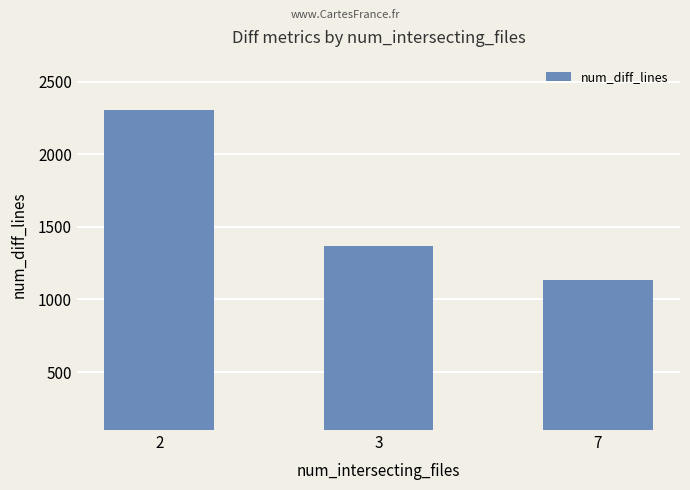

What is the value of the 2nd bar from the left?

1369